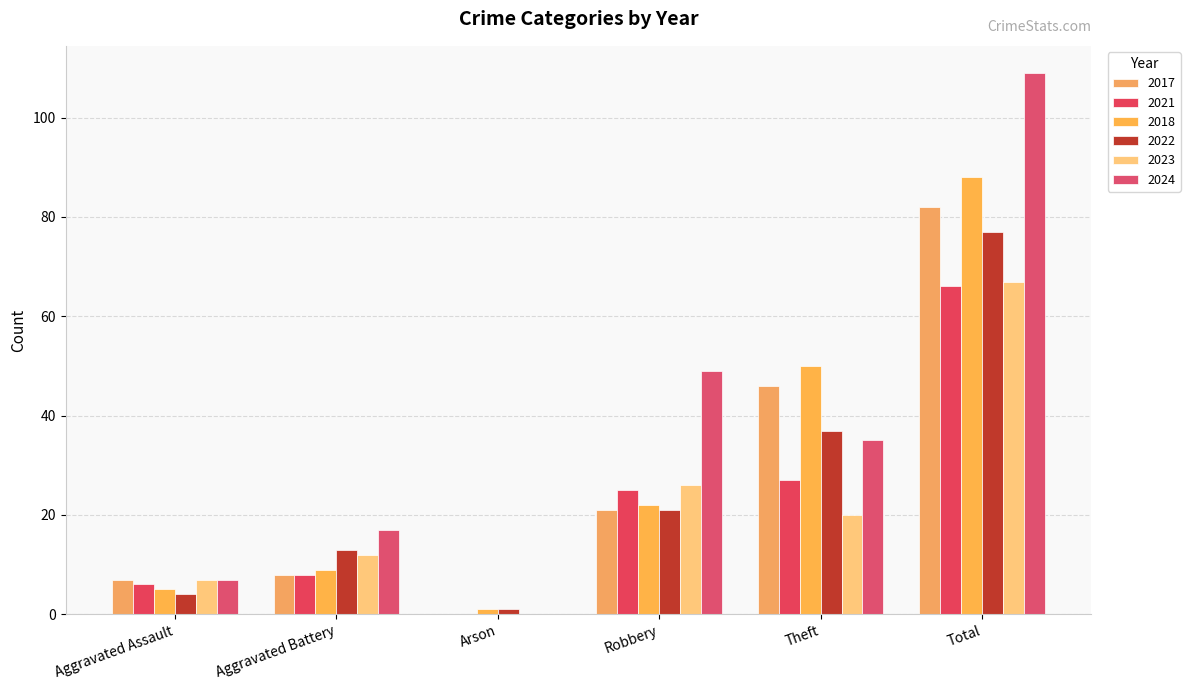

Where is 2018 nearest to the value 44?

Theft